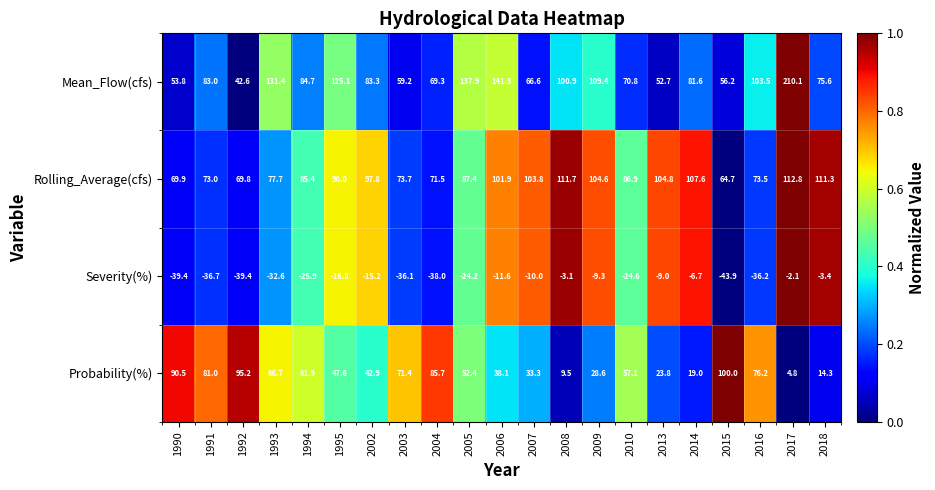

Is it true that Rolling_Average(cfs) equals 40.7 at 2002?

False